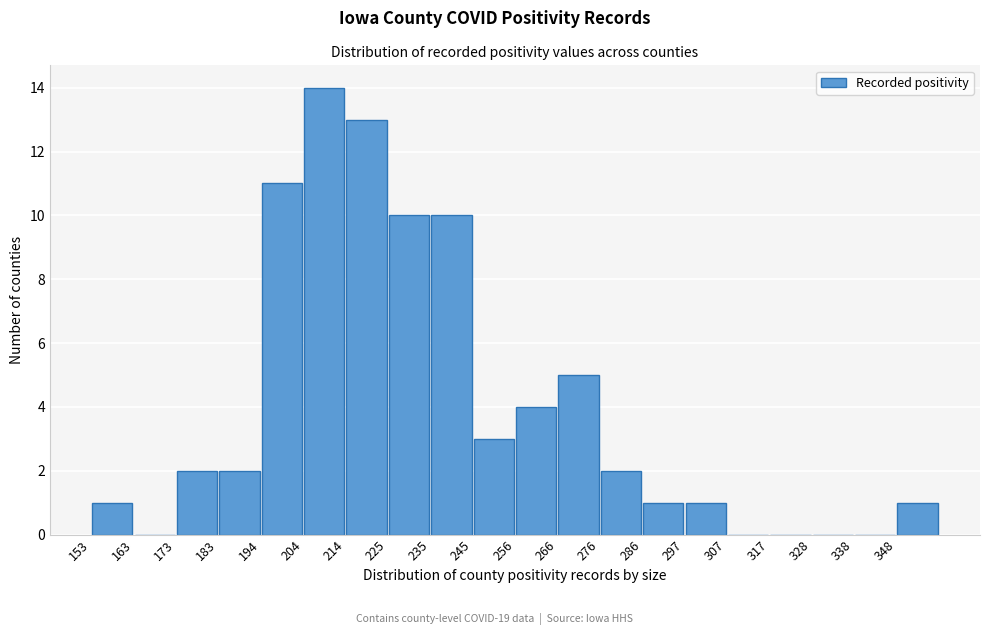

Reading left to right, transcribe this chart: for each bar, give the range it covers on the x-axis and its height. Neither the bar edges nor the heights are printed on the chart, so give them approximately, as read against the axes.

154 to 164: 1
164 to 174: 0
174 to 184: 2
184 to 194: 2
194 to 204: 11
204 to 214: 14
214 to 226: 13
226 to 236: 10
236 to 246: 10
246 to 256: 3
256 to 266: 4
266 to 276: 5
276 to 286: 2
286 to 298: 1
298 to 308: 1
308 to 318: 0
318 to 328: 0
328 to 338: 0
338 to 348: 0
348 to 360: 1